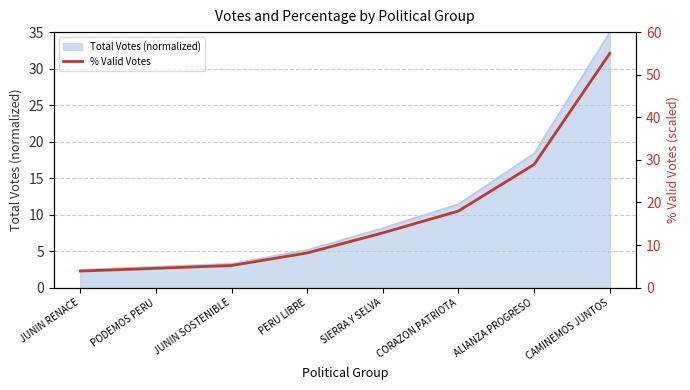

List the labels in order of value, largest first.

CAMINEMOS JUNTOS, ALIANZA PROGRESO, CORAZON PATRIOTA, SIERRA Y SELVA, PERU LIBRE, JUNIN SOSTENIBLE, PODEMOS PERU, JUNIN RENACE